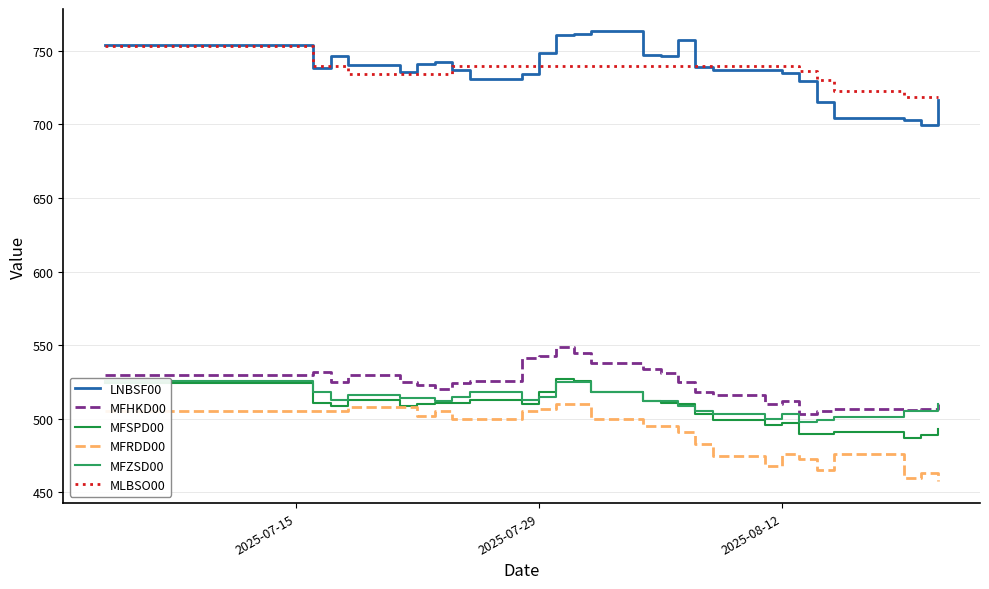

The value of MFRDD00 at 2025-07-29 is 507.0. True or false?

True